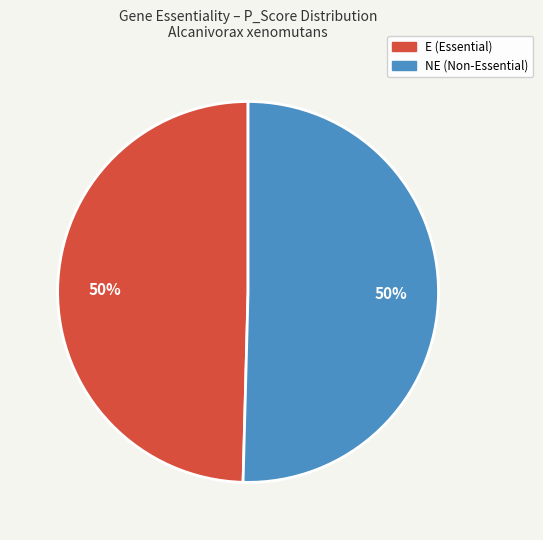

Is it true that NE is 57% of the pie?

False